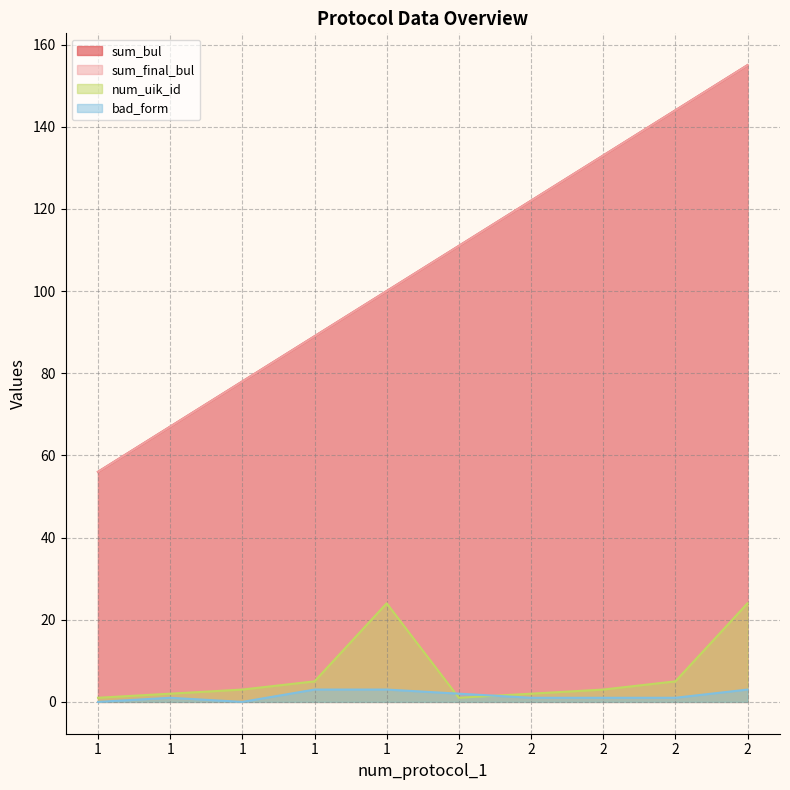

What is the difference between the maximum and minimum values in the sum_final_bul series?

99